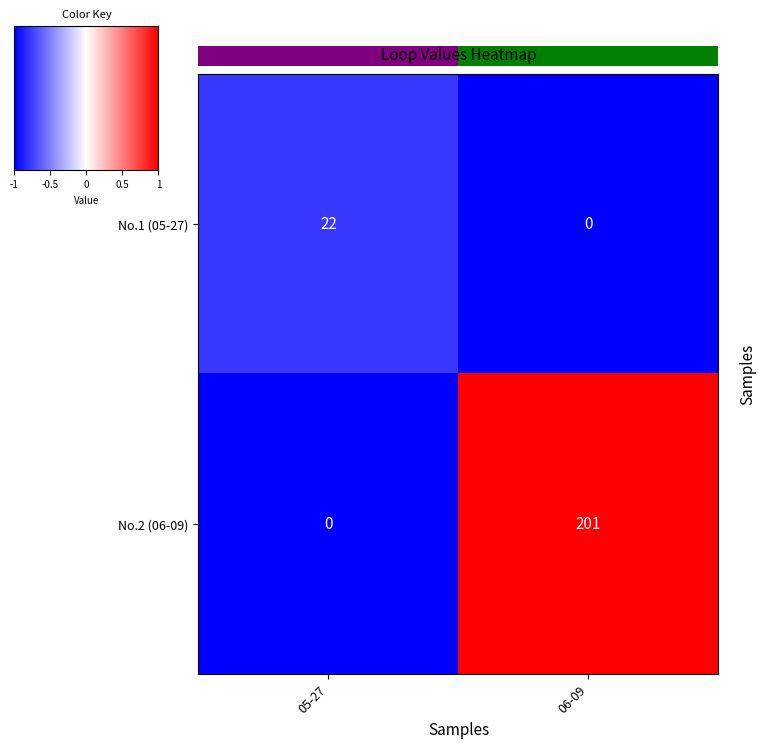

Which category has the highest value in the No.1 (05-27) series?

05-27